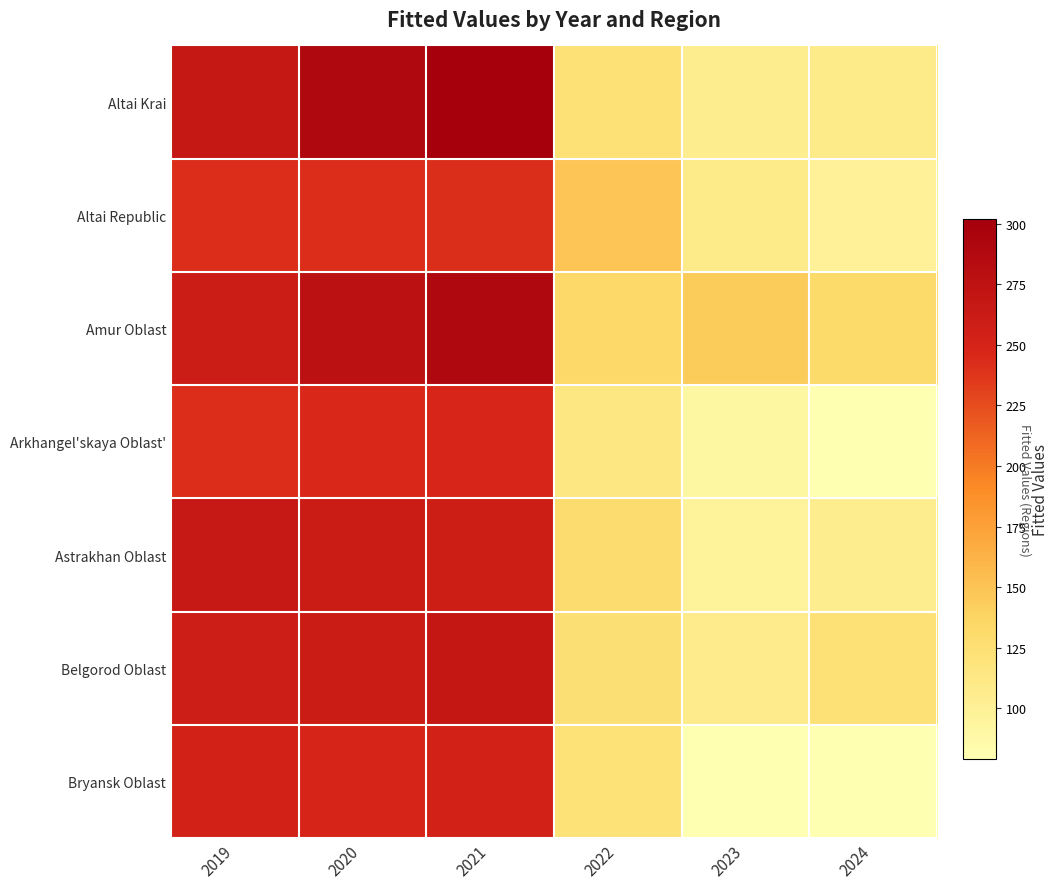

At how many categories does at least one series exceed 0?

6